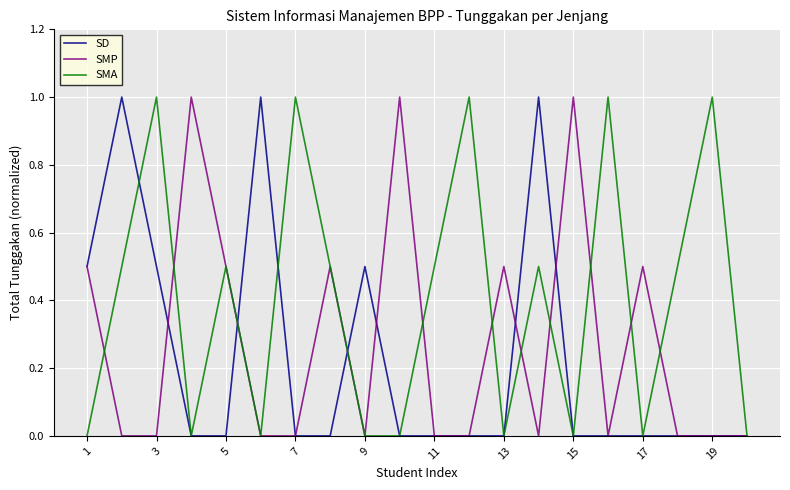

List the series in order of their overall mean, lowest first.

SD, SMP, SMA